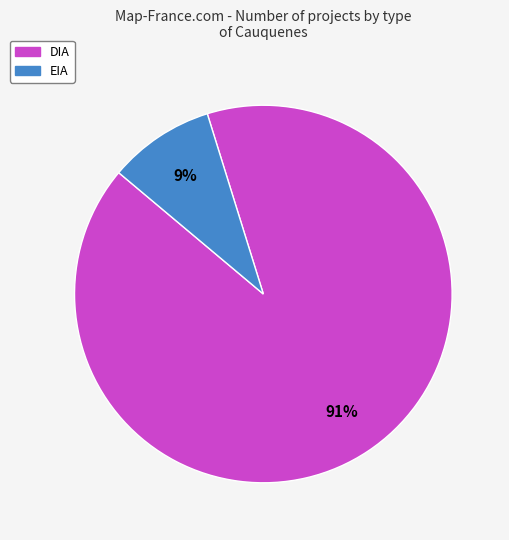

True or false: EIA accounts for 9% of the total.

True